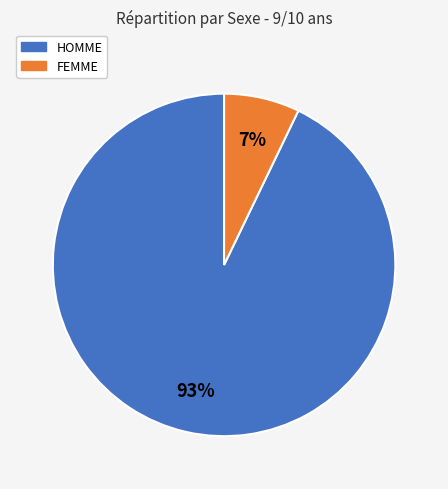

To the nearest percent, what is the difference between the largest and smallest slice percentages?

86%